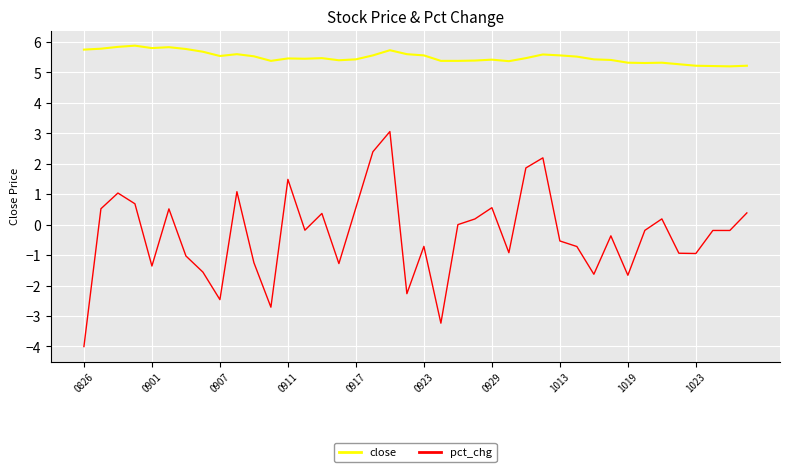

What is the maximum value for close?

5.9